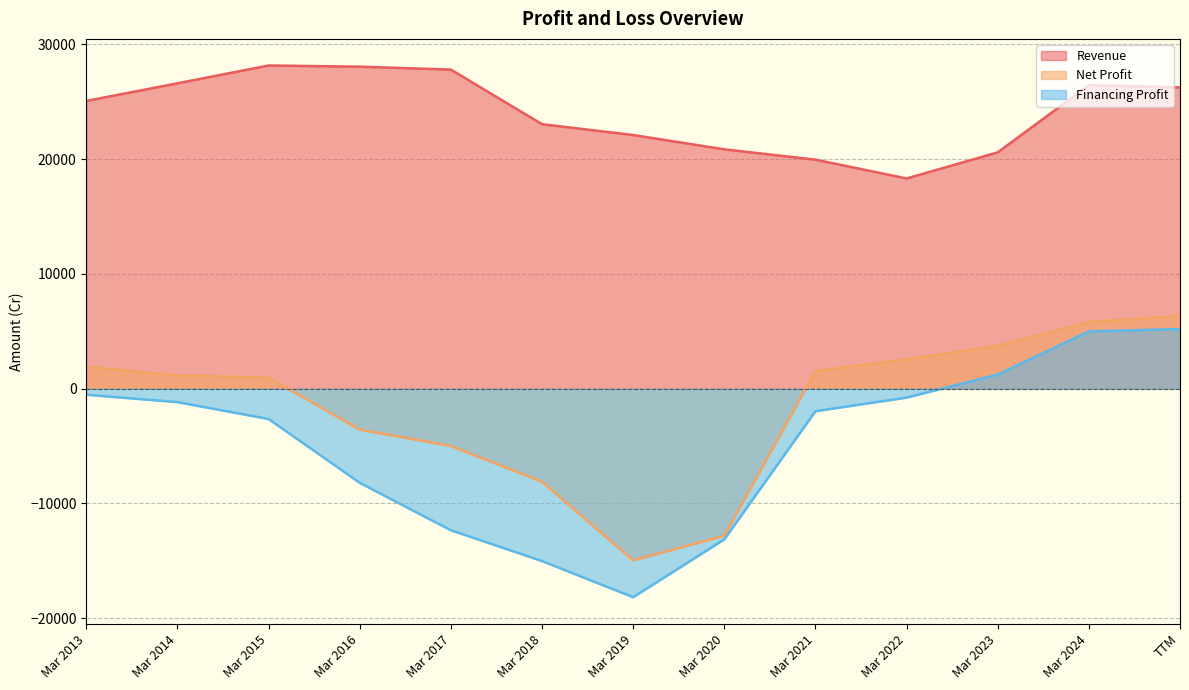

True or false: Revenue and Financing Profit cross at least once.

False